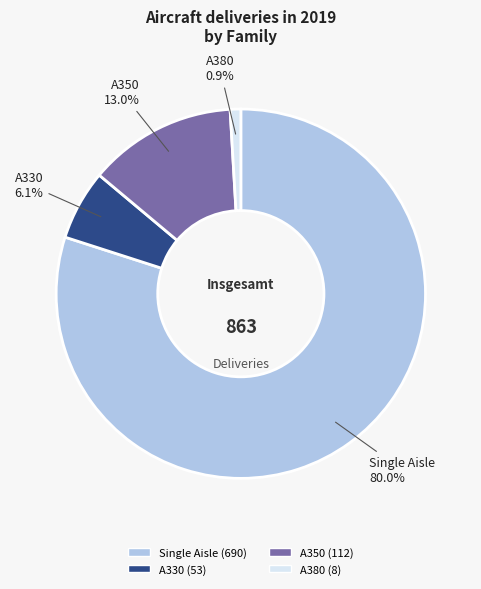

To the nearest percent, what is the difference between the largest and smallest slice percentages?

79%